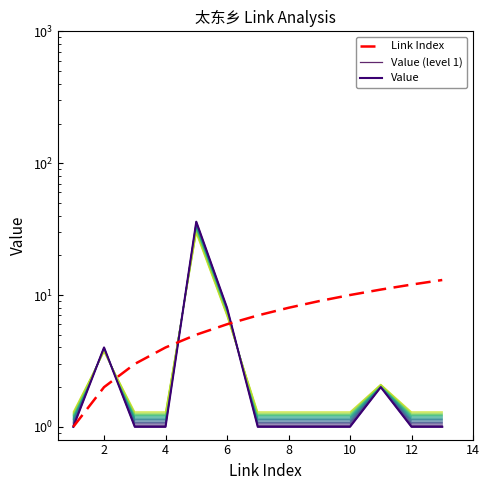

True or false: Value has a value of 1 at 10.

False